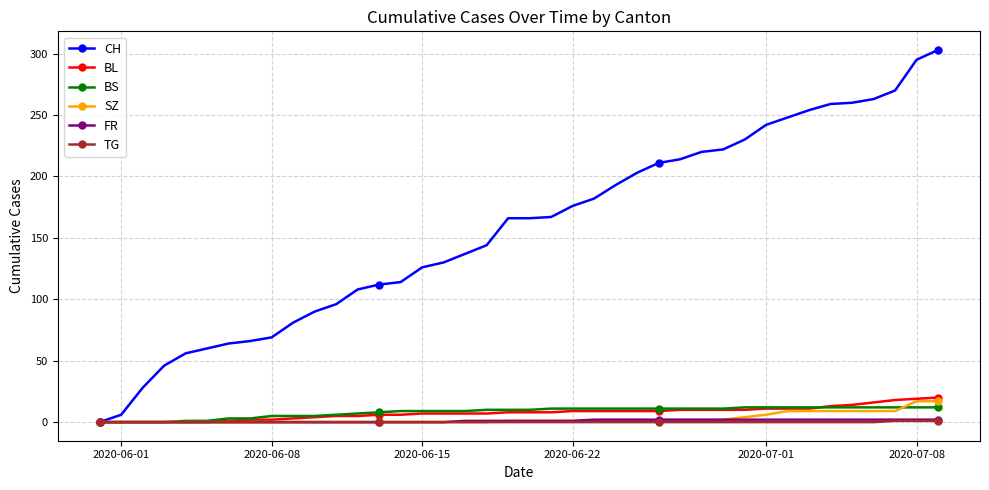

What is the maximum value shown in the chart?

303